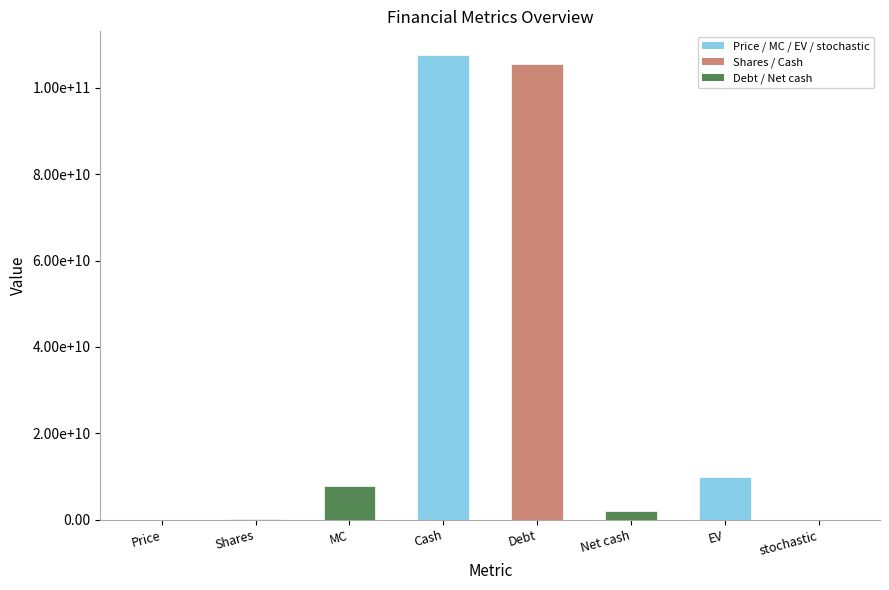

Are the bars horizontal?

No